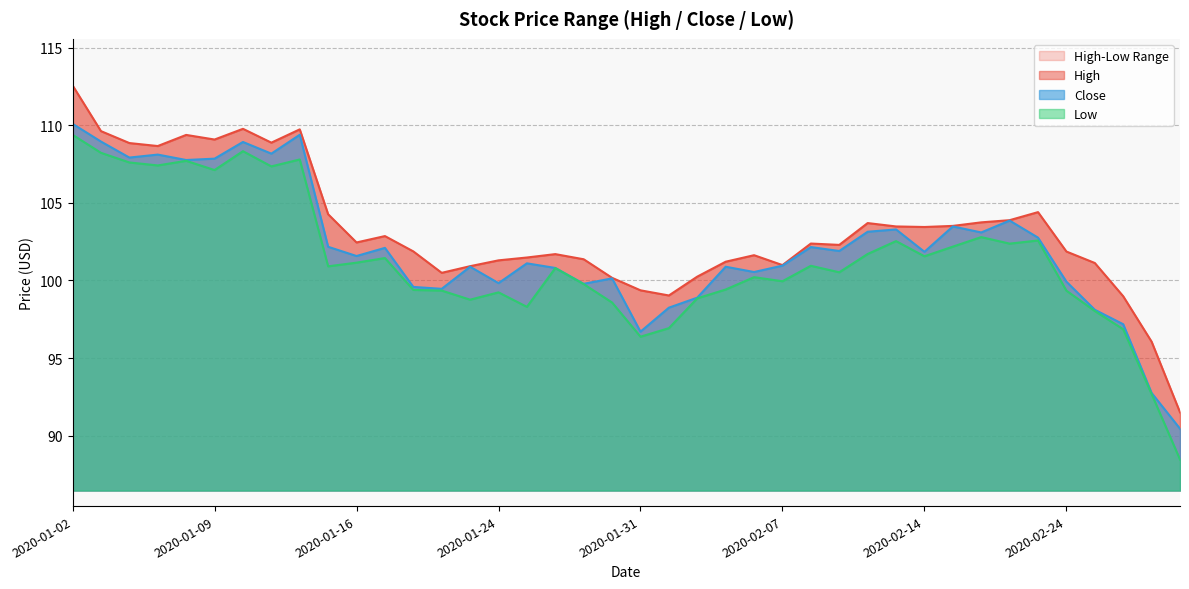

At which category does Close reach its first local valley?

2020-01-06